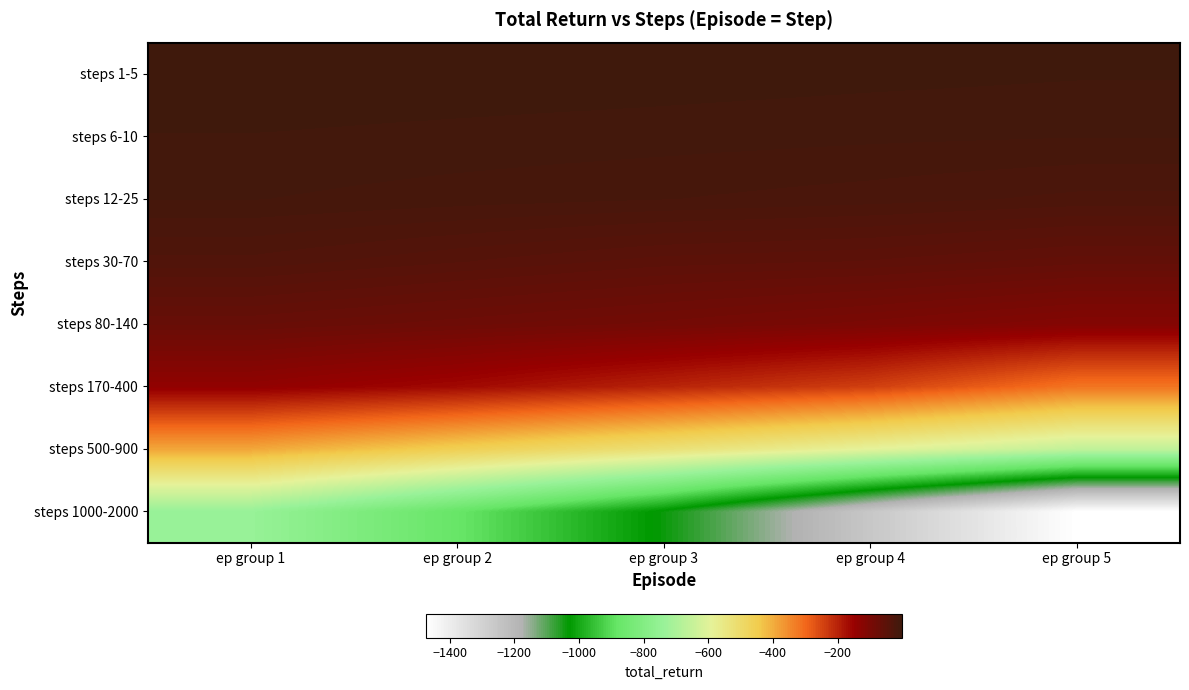

At which category does the chart reach its minimum across all series?

ep group 5